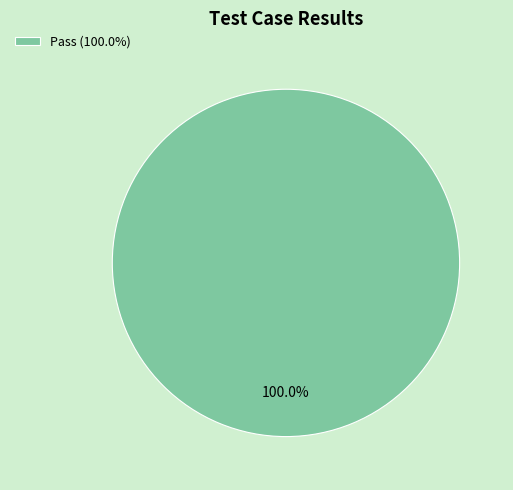

Rank the categories by value from highest to lowest.

Pass (100.0%)